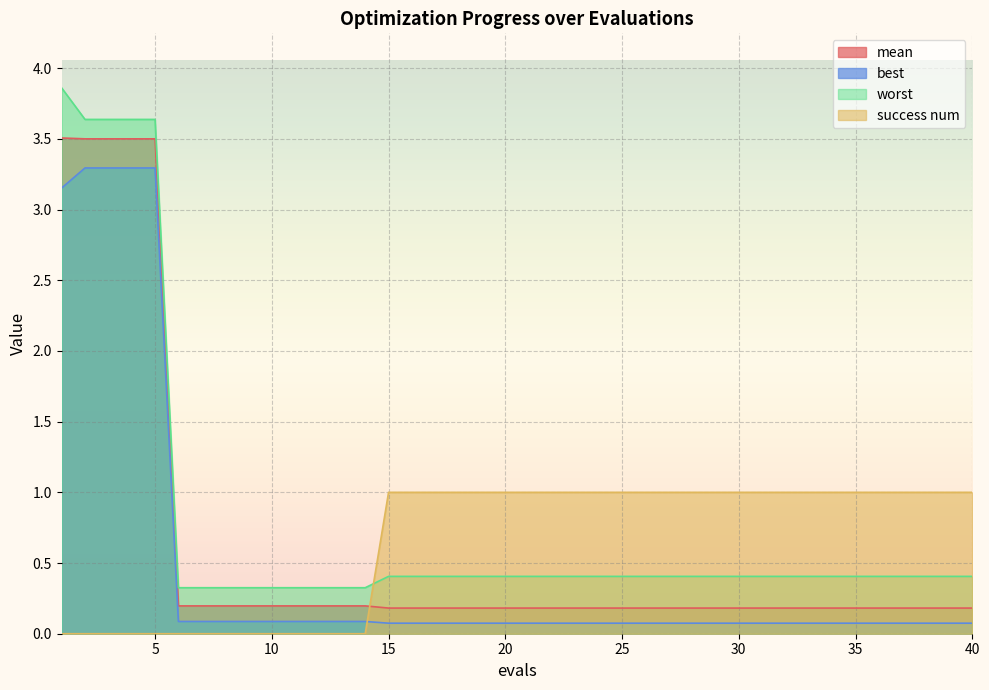

What is the average value of the mean series?

0.6